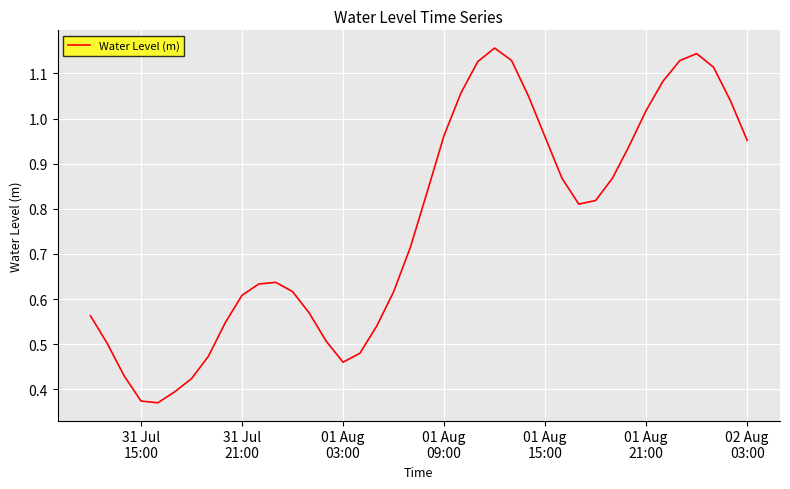

What is the value of the 3rd point from the left?

0.4